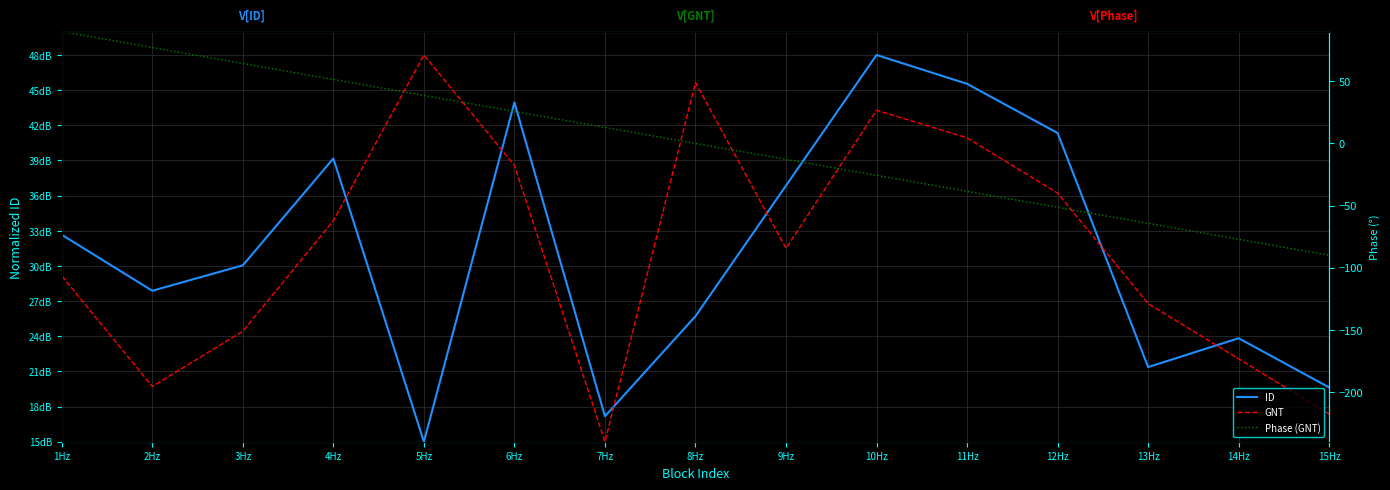

How many distinct data groups are displayed?

3